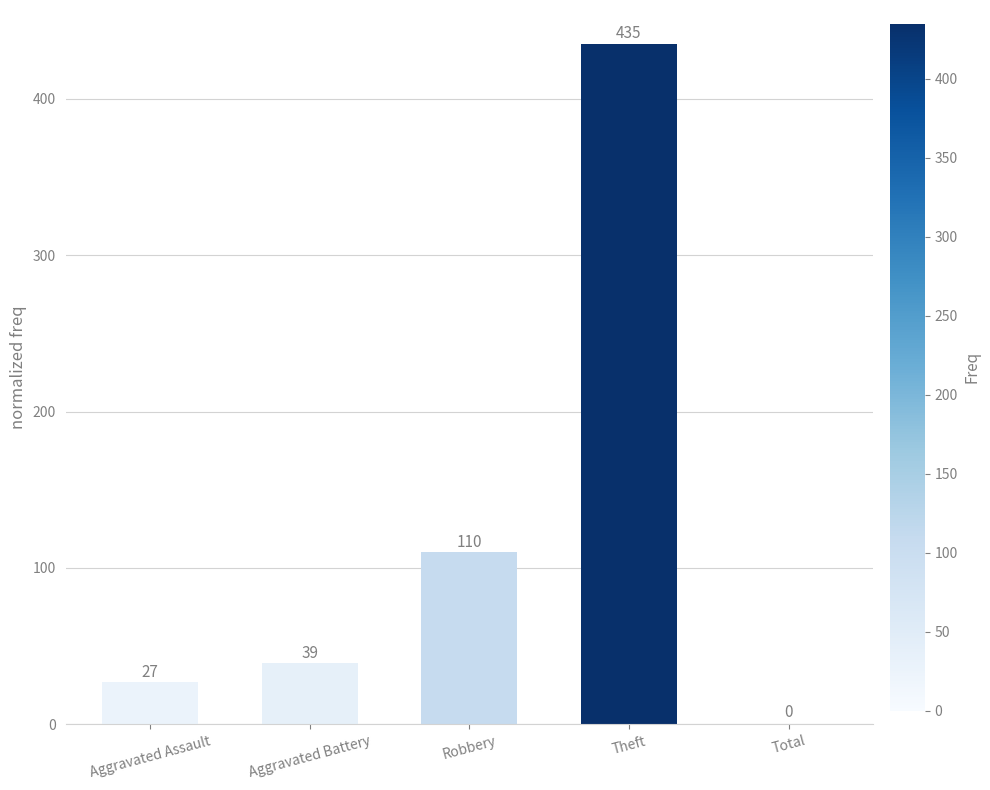

Between Aggravated Battery and Robbery, which is larger?

Robbery